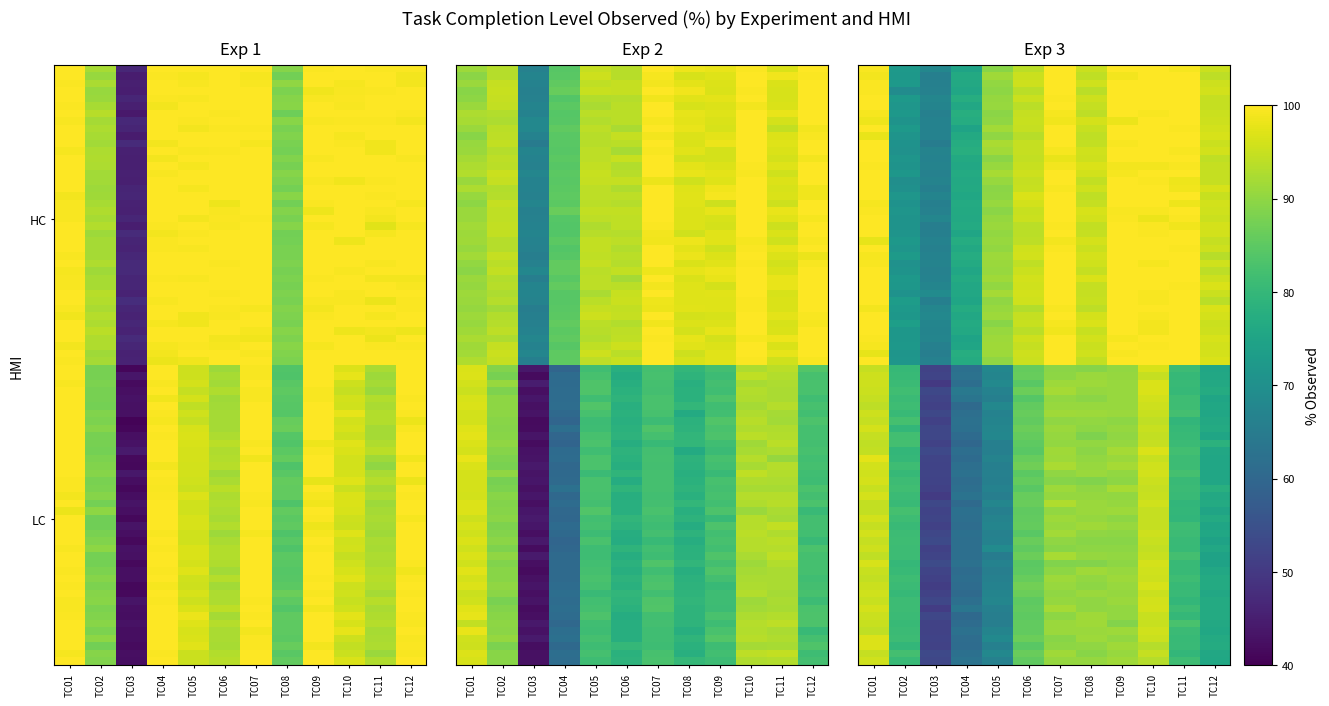

Which label corresponds to the smallest value in the chart?

TC03